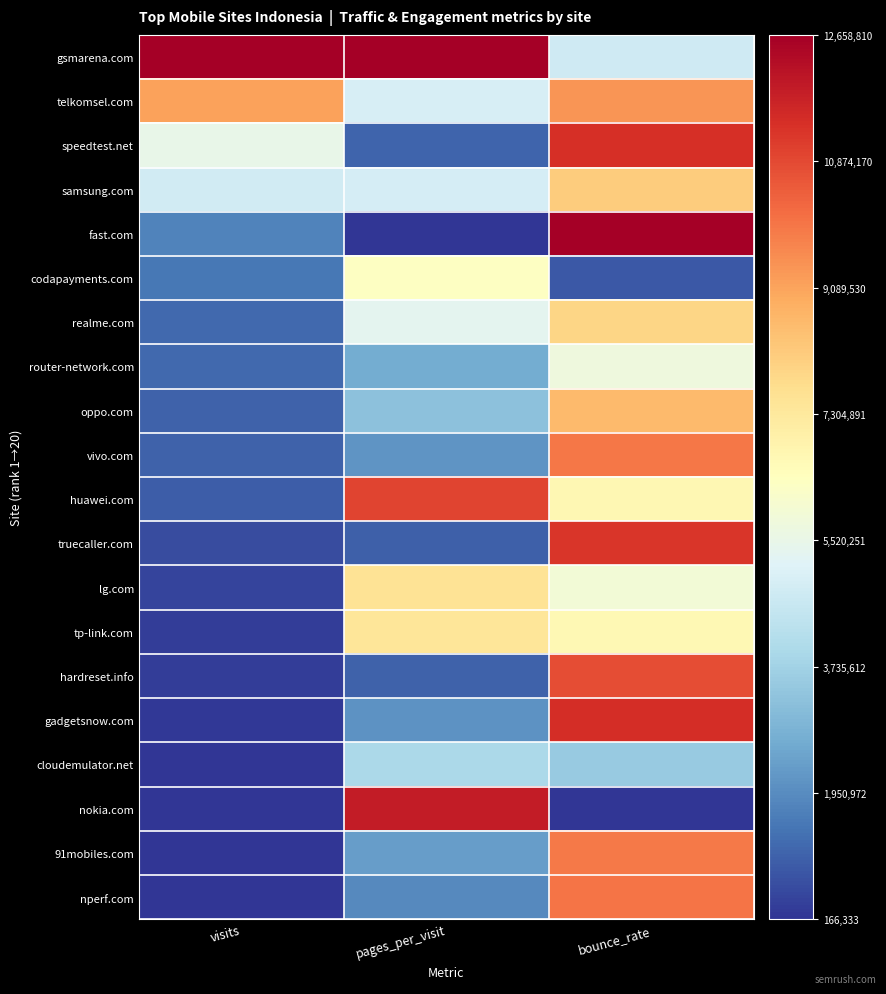

Reading left to right, list all the values displayed in this chart.

gsmarena.com: visits=1.0	pages_per_visit=1.0	bounce_rate=0.4
telkomsel.com: visits=0.7	pages_per_visit=0.4	bounce_rate=0.7
speedtest.net: visits=0.4	pages_per_visit=0.1	bounce_rate=0.9
samsung.com: visits=0.4	pages_per_visit=0.4	bounce_rate=0.6
fast.com: visits=0.1	pages_per_visit=0.0	bounce_rate=1.0
codapayments.com: visits=0.1	pages_per_visit=0.5	bounce_rate=0.1
realme.com: visits=0.1	pages_per_visit=0.4	bounce_rate=0.6
router-network.com: visits=0.1	pages_per_visit=0.2	bounce_rate=0.4
oppo.com: visits=0.1	pages_per_visit=0.2	bounce_rate=0.7
vivo.com: visits=0.1	pages_per_visit=0.2	bounce_rate=0.8
huawei.com: visits=0.1	pages_per_visit=0.9	bounce_rate=0.5
truecaller.com: visits=0.0	pages_per_visit=0.1	bounce_rate=0.9
lg.com: visits=0.0	pages_per_visit=0.6	bounce_rate=0.5
tp-link.com: visits=0.0	pages_per_visit=0.6	bounce_rate=0.5
hardreset.info: visits=0.0	pages_per_visit=0.1	bounce_rate=0.8
gadgetsnow.com: visits=0.0	pages_per_visit=0.2	bounce_rate=0.9
cloudemulator.net: visits=0.0	pages_per_visit=0.3	bounce_rate=0.3
nokia.com: visits=0.0	pages_per_visit=0.9	bounce_rate=0.0
91mobiles.com: visits=0.0	pages_per_visit=0.2	bounce_rate=0.8
nperf.com: visits=0.0	pages_per_visit=0.1	bounce_rate=0.8